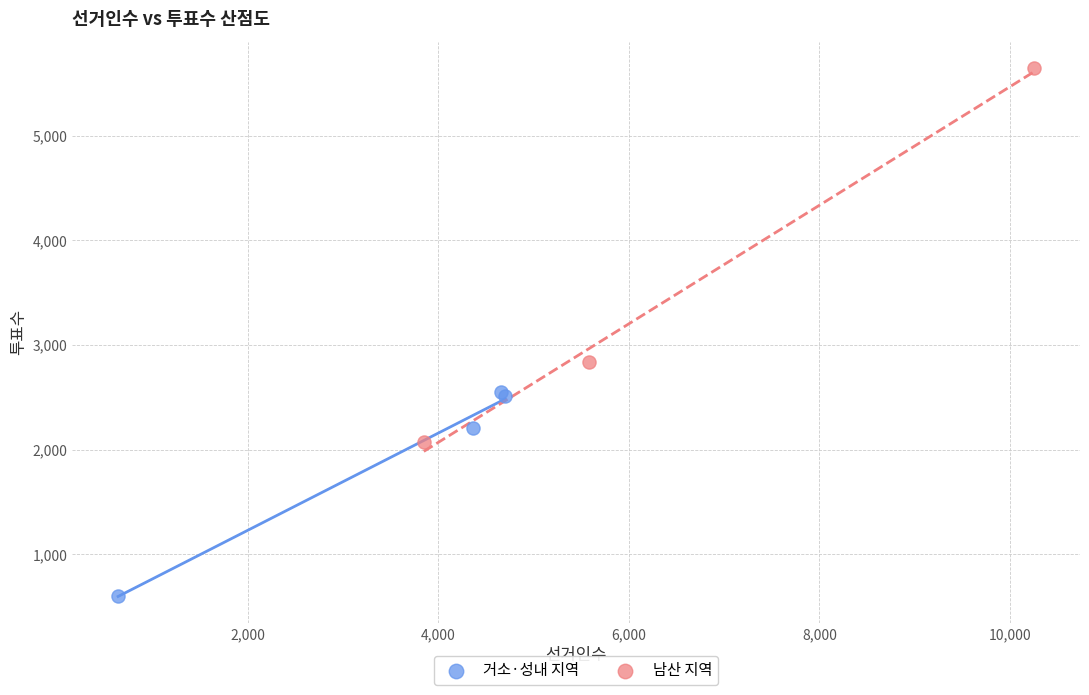

Which series has the widest spread of Y values?

남산 지역